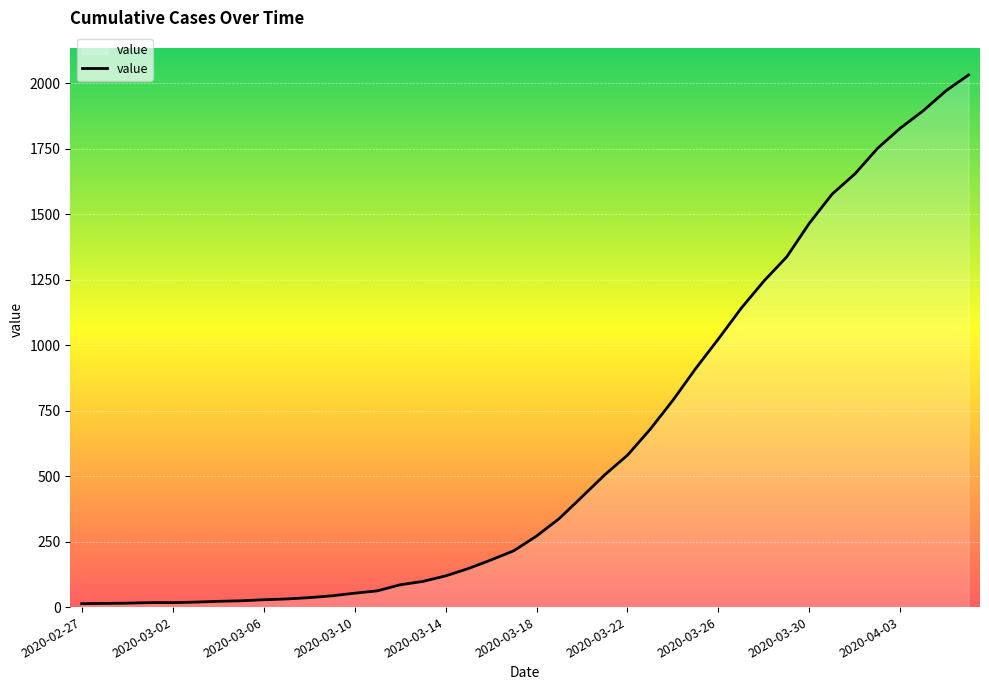

What is the greatest value displayed?

2032